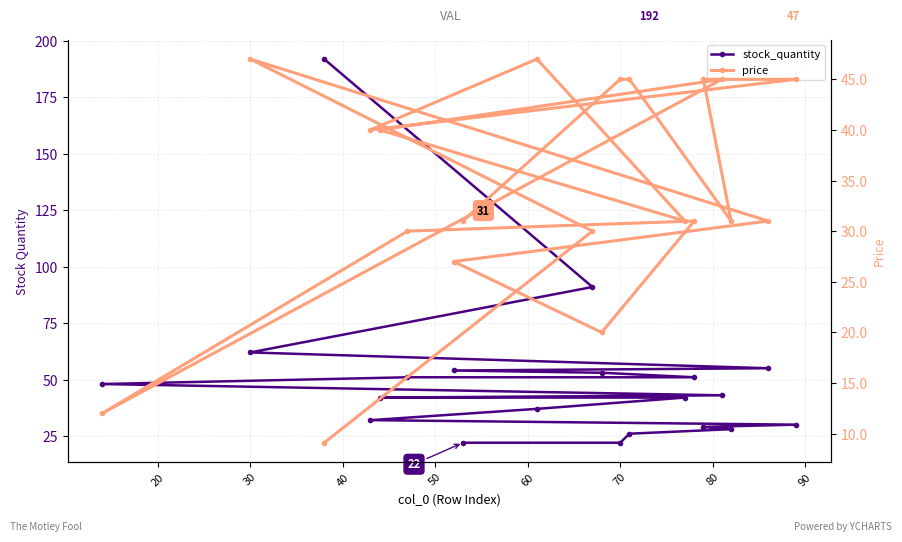

Which series has the largest total across all categories?

stock_quantity